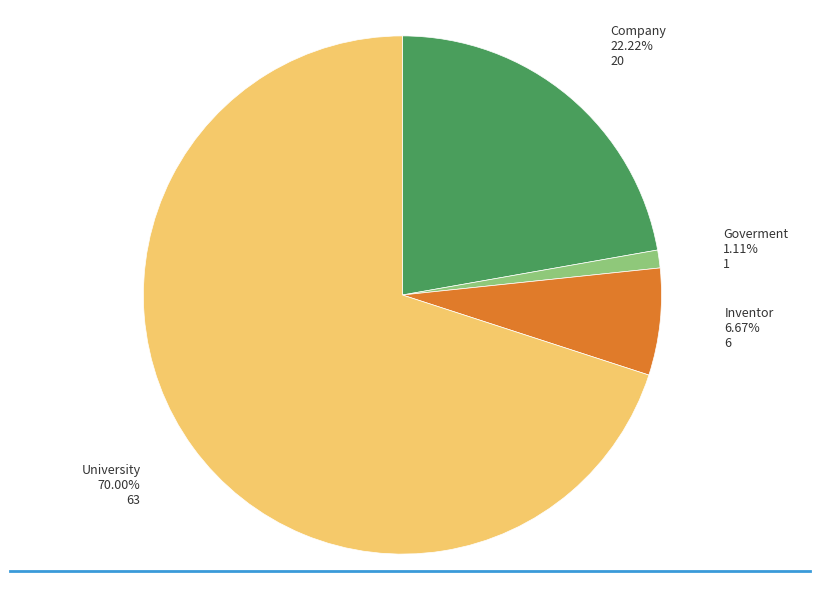

Is there any slice that represents more than half of the pie?

Yes